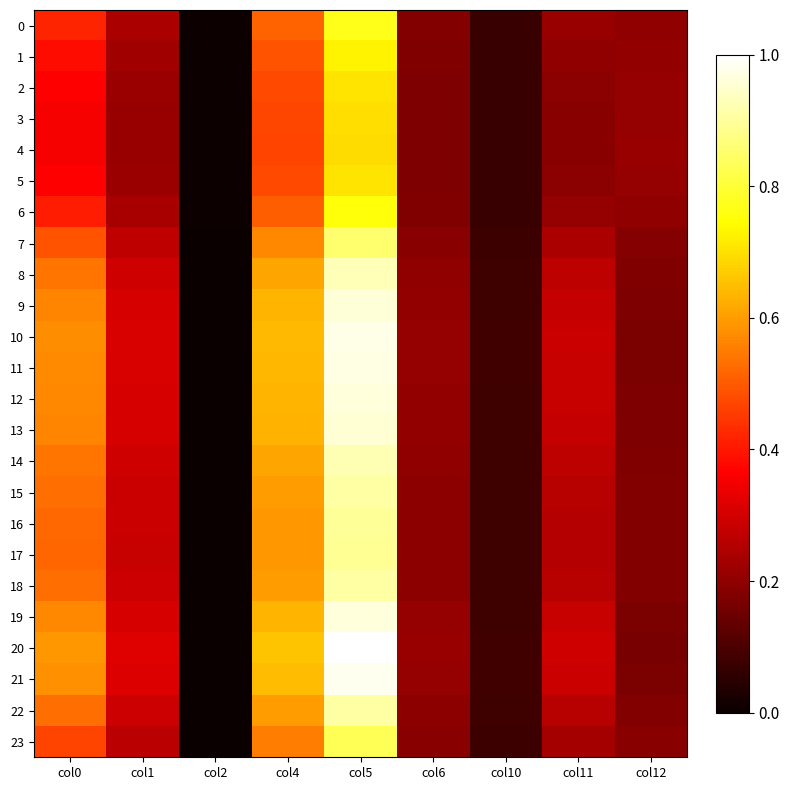

Reading right to left, what are all the values shown in this chart?

0: col12=0.2	col11=0.2	col10=0.1	col6=0.2	col5=0.8	col4=0.5	col2=0.0	col1=0.2	col0=0.4
1: col12=0.2	col11=0.2	col10=0.1	col6=0.2	col5=0.7	col4=0.5	col2=0.0	col1=0.2	col0=0.4
2: col12=0.2	col11=0.2	col10=0.1	col6=0.2	col5=0.7	col4=0.5	col2=0.0	col1=0.2	col0=0.4
3: col12=0.2	col11=0.2	col10=0.1	col6=0.2	col5=0.7	col4=0.5	col2=0.0	col1=0.2	col0=0.4
4: col12=0.2	col11=0.2	col10=0.1	col6=0.2	col5=0.7	col4=0.5	col2=0.0	col1=0.2	col0=0.4
5: col12=0.2	col11=0.2	col10=0.1	col6=0.2	col5=0.7	col4=0.5	col2=0.0	col1=0.2	col0=0.4
6: col12=0.2	col11=0.2	col10=0.1	col6=0.2	col5=0.8	col4=0.5	col2=0.0	col1=0.2	col0=0.4
7: col12=0.2	col11=0.2	col10=0.1	col6=0.2	col5=0.9	col4=0.6	col2=0.0	col1=0.3	col0=0.5
8: col12=0.2	col11=0.3	col10=0.1	col6=0.2	col5=0.9	col4=0.6	col2=0.0	col1=0.3	col0=0.5
9: col12=0.2	col11=0.3	col10=0.1	col6=0.2	col5=1.0	col4=0.6	col2=0.0	col1=0.3	col0=0.6
10: col12=0.2	col11=0.3	col10=0.1	col6=0.2	col5=1.0	col4=0.6	col2=0.0	col1=0.3	col0=0.6
11: col12=0.2	col11=0.3	col10=0.1	col6=0.2	col5=1.0	col4=0.6	col2=0.0	col1=0.3	col0=0.6
12: col12=0.2	col11=0.3	col10=0.1	col6=0.2	col5=1.0	col4=0.6	col2=0.0	col1=0.3	col0=0.6
13: col12=0.2	col11=0.3	col10=0.1	col6=0.2	col5=1.0	col4=0.6	col2=0.0	col1=0.3	col0=0.6
14: col12=0.2	col11=0.3	col10=0.1	col6=0.2	col5=0.9	col4=0.6	col2=0.0	col1=0.3	col0=0.5
15: col12=0.2	col11=0.3	col10=0.1	col6=0.2	col5=0.9	col4=0.6	col2=0.0	col1=0.3	col0=0.5
16: col12=0.2	col11=0.3	col10=0.1	col6=0.2	col5=0.9	col4=0.6	col2=0.0	col1=0.3	col0=0.5
17: col12=0.2	col11=0.3	col10=0.1	col6=0.2	col5=0.9	col4=0.6	col2=0.0	col1=0.3	col0=0.5
18: col12=0.2	col11=0.3	col10=0.1	col6=0.2	col5=0.9	col4=0.6	col2=0.0	col1=0.3	col0=0.5
19: col12=0.2	col11=0.3	col10=0.1	col6=0.2	col5=1.0	col4=0.6	col2=0.0	col1=0.3	col0=0.6
20: col12=0.2	col11=0.3	col10=0.1	col6=0.2	col5=1.0	col4=0.7	col2=0.0	col1=0.3	col0=0.6
21: col12=0.2	col11=0.3	col10=0.1	col6=0.2	col5=1.0	col4=0.6	col2=0.0	col1=0.3	col0=0.6
22: col12=0.2	col11=0.3	col10=0.1	col6=0.2	col5=0.9	col4=0.6	col2=0.0	col1=0.3	col0=0.5
23: col12=0.2	col11=0.2	col10=0.1	col6=0.2	col5=0.8	col4=0.6	col2=0.0	col1=0.3	col0=0.5